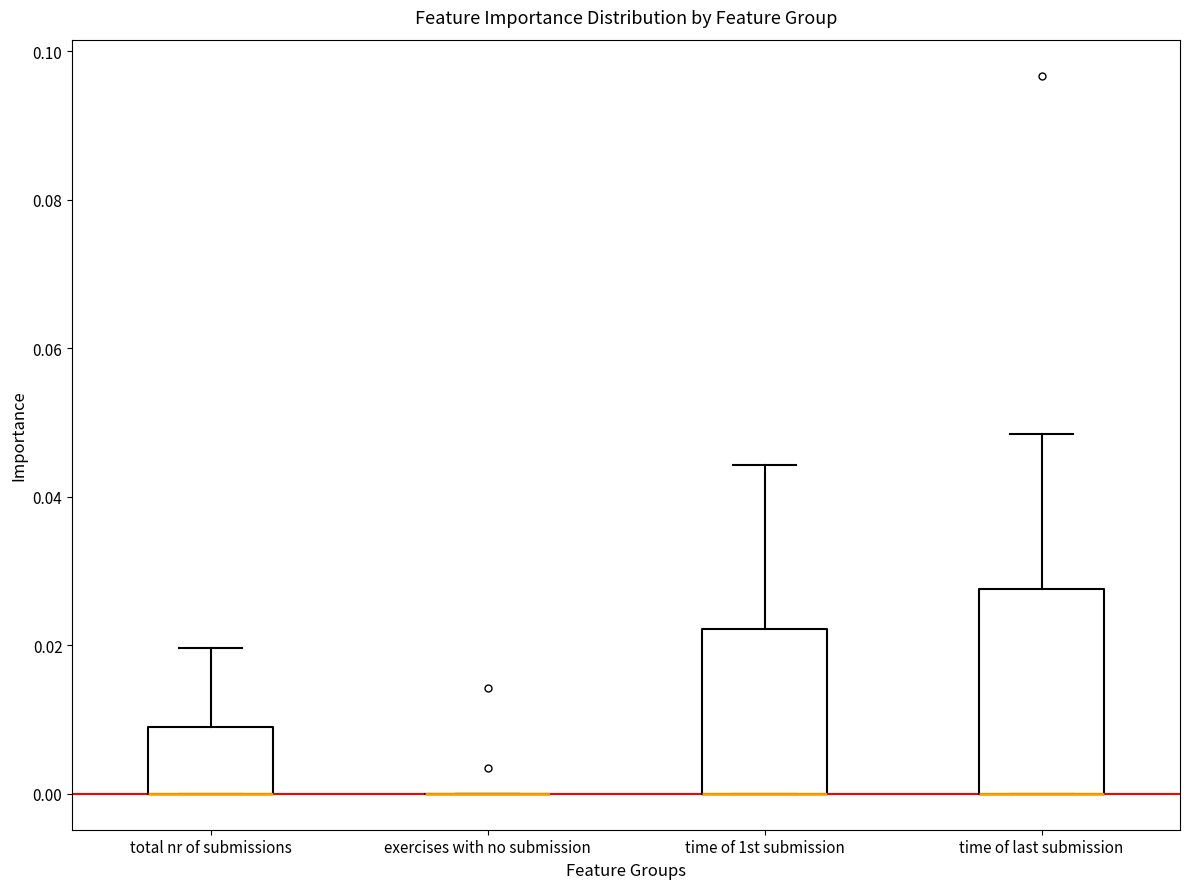

Where is the upper edge of the box for time of 1st submission on the y-axis? The values are not printed on the chart, so give them approximately, as read against the axis.

0.022